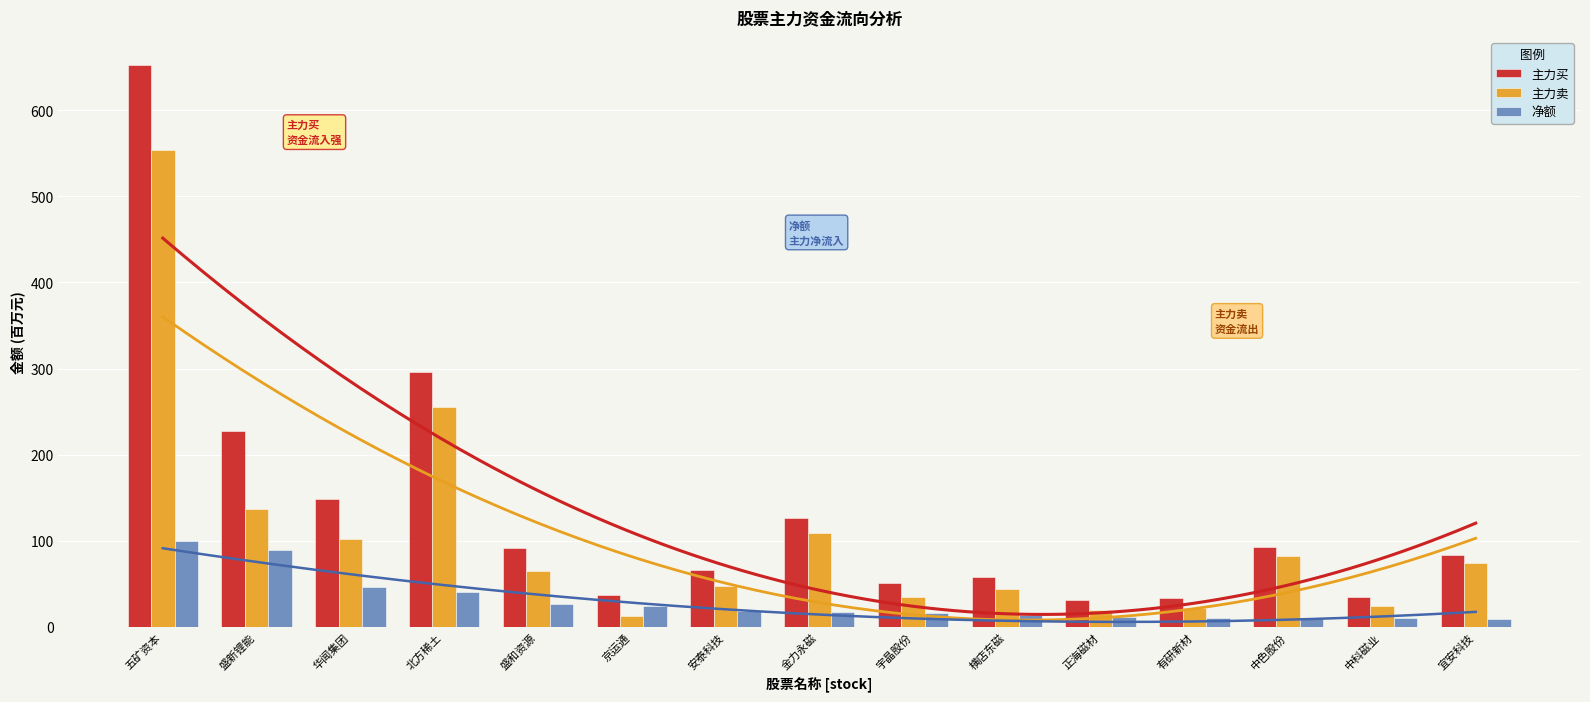

How many bars are there in total?

45